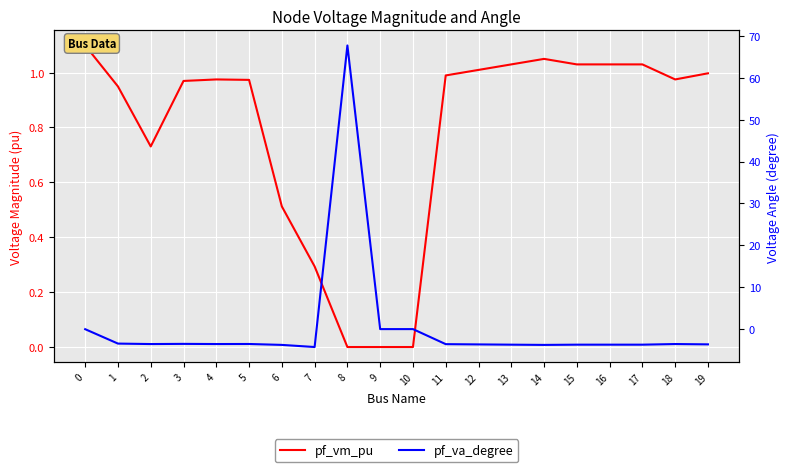

What is the difference between the second highest and second lowest values in the pf_va_degree series?

3.8